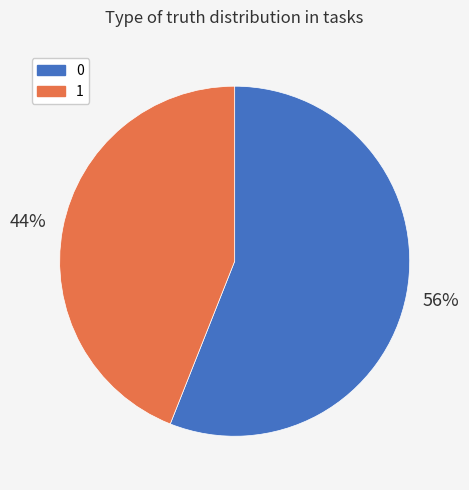

Is it true that 0 is 56% of the pie?

True